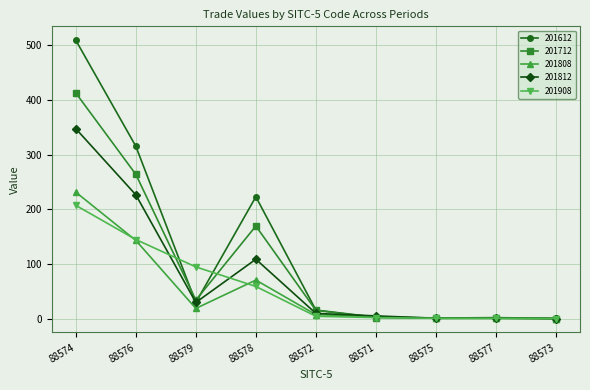

Which series has the largest range (max minus min)?

201612